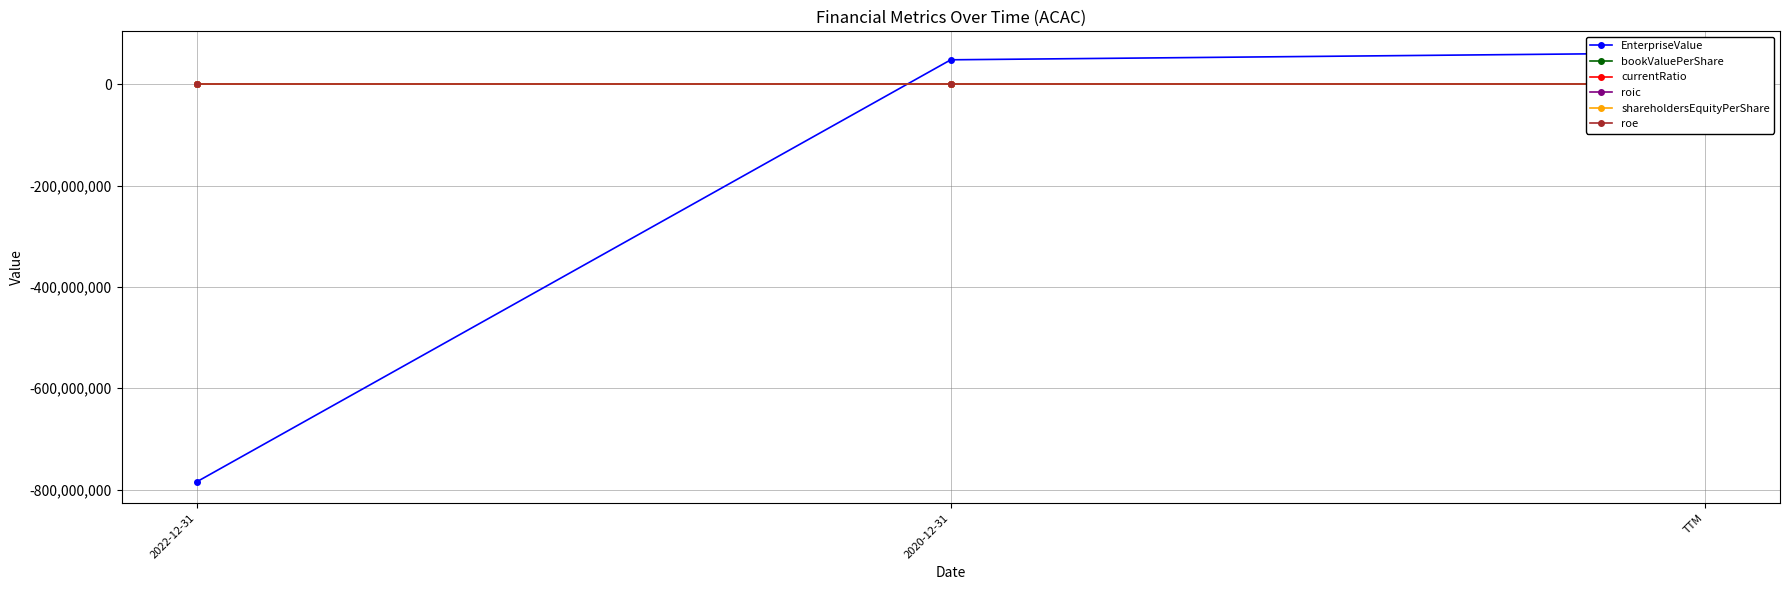

How many values in the roe series exceed 0?

2